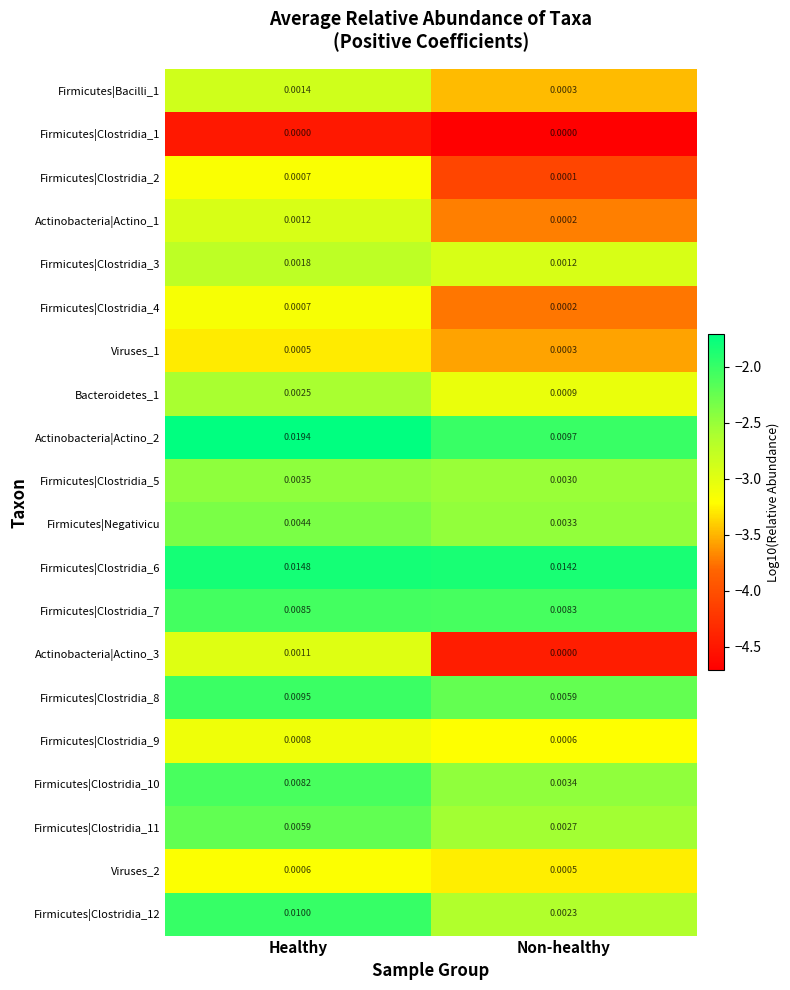

Which label corresponds to the largest value in the chart?

Healthy